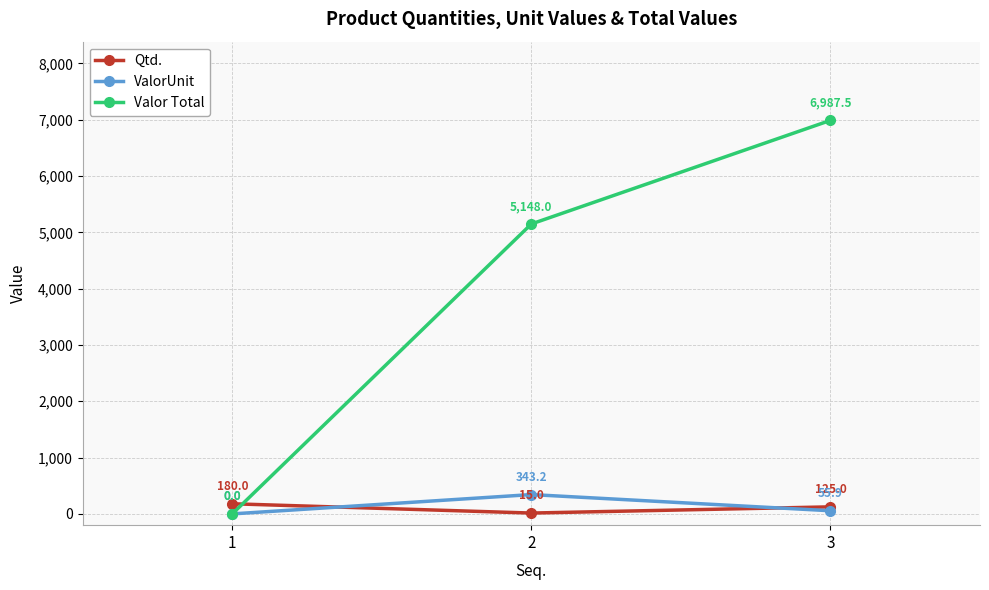

At which category is the sum across all series the highest?

3